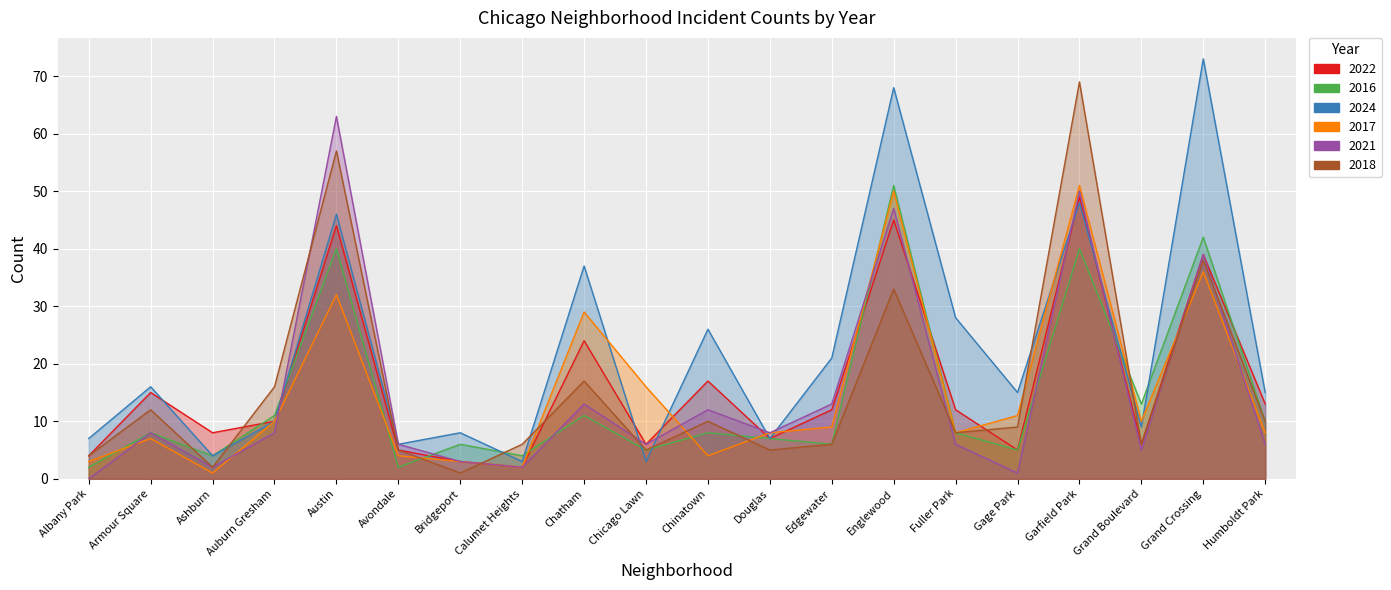

What is the label of the 10th point from the left?

Chicago Lawn